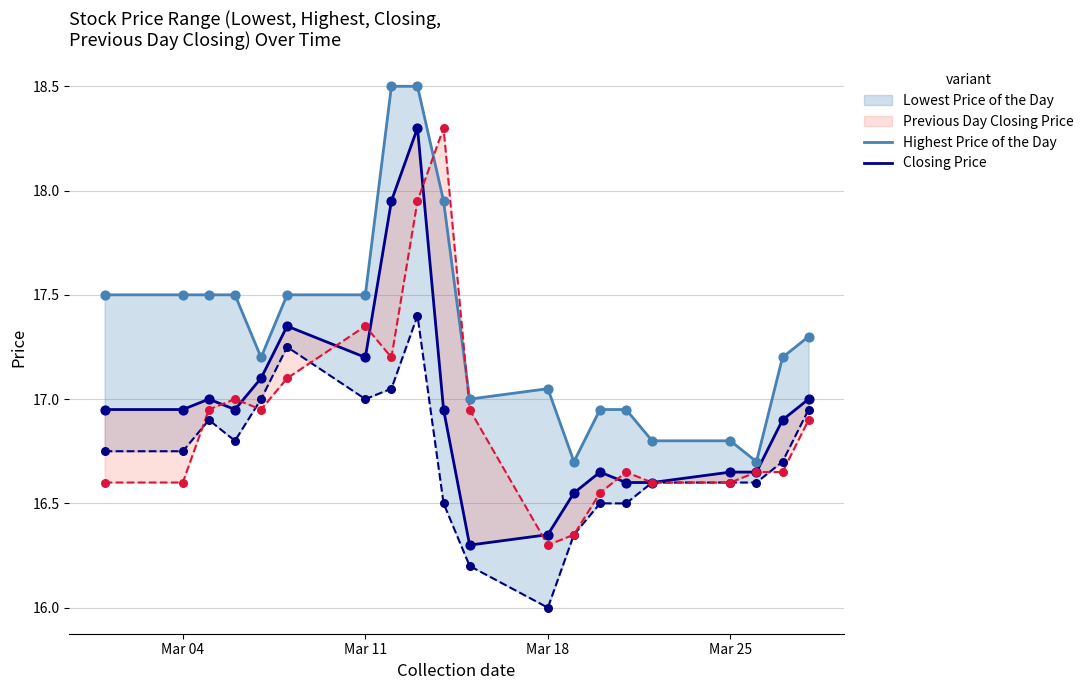

Which series contains the highest Y value?

Highest Price of the Day